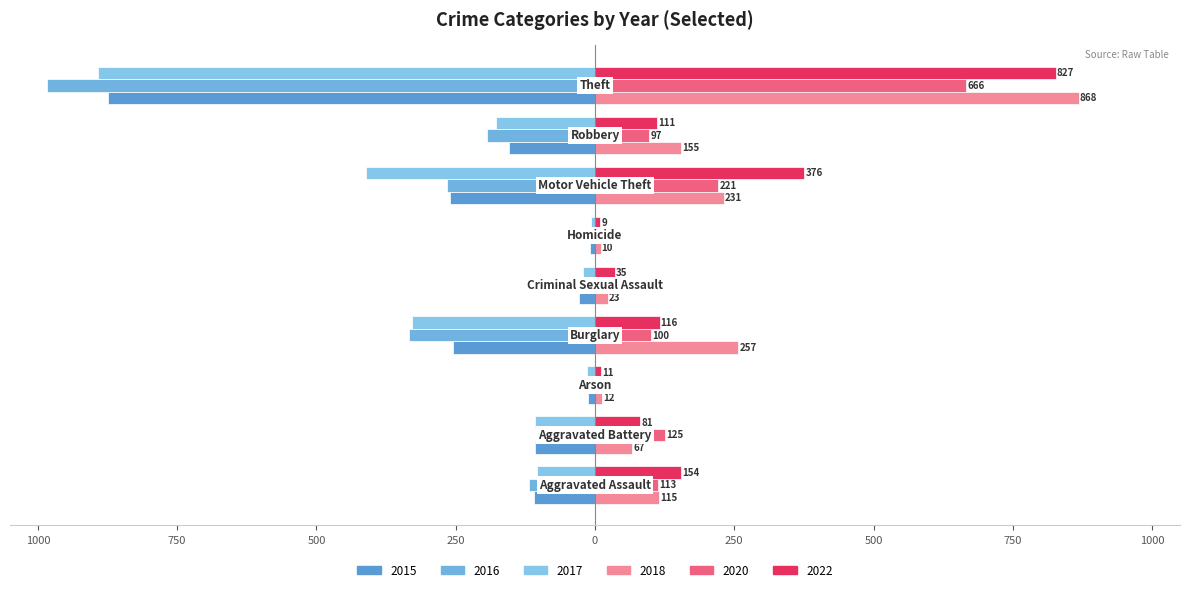

What is the difference between the maximum and minimum values in the 2022 series?

818